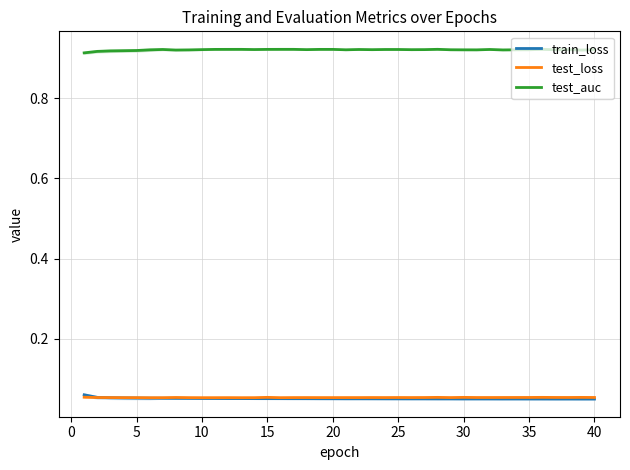

True or false: test_loss and test_auc intersect in this chart.

False